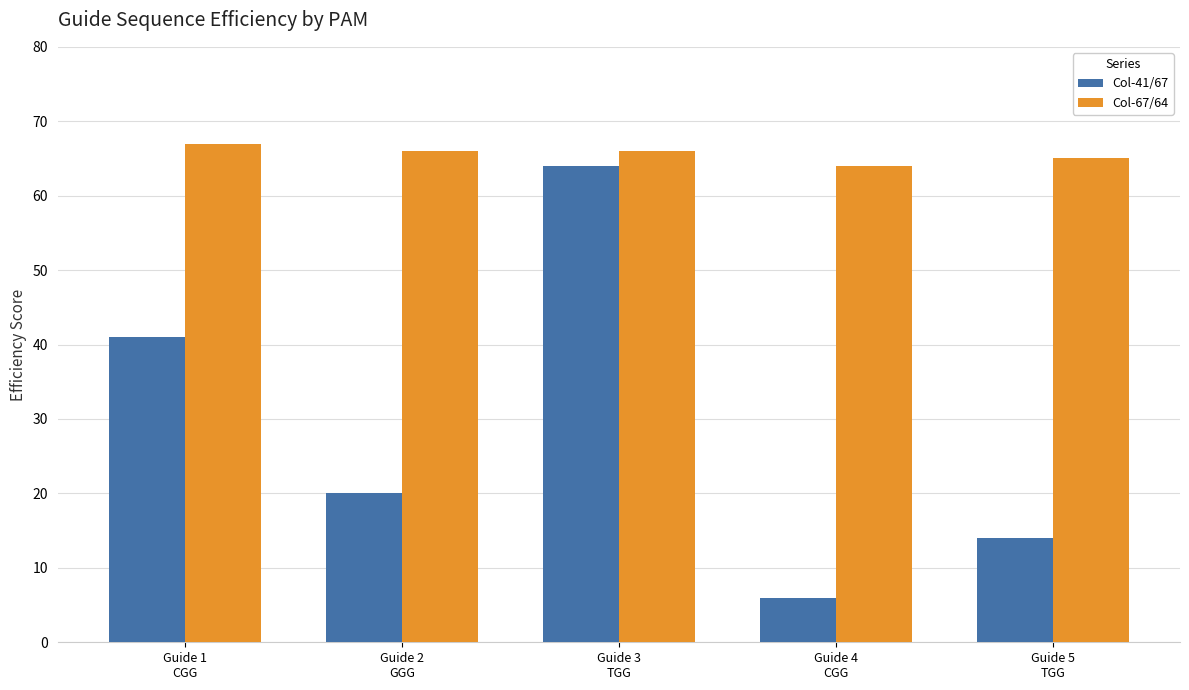

The Col-67/64 series shows 65 at Guide 5
TGG. True or false?

True